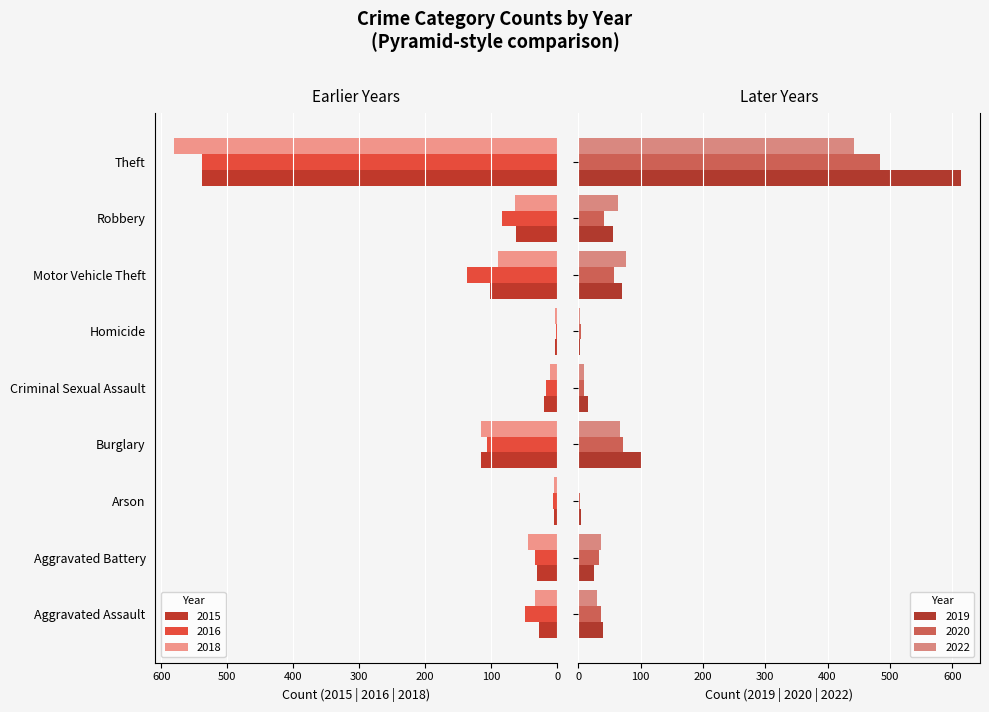

How many bars are there in each group?

6